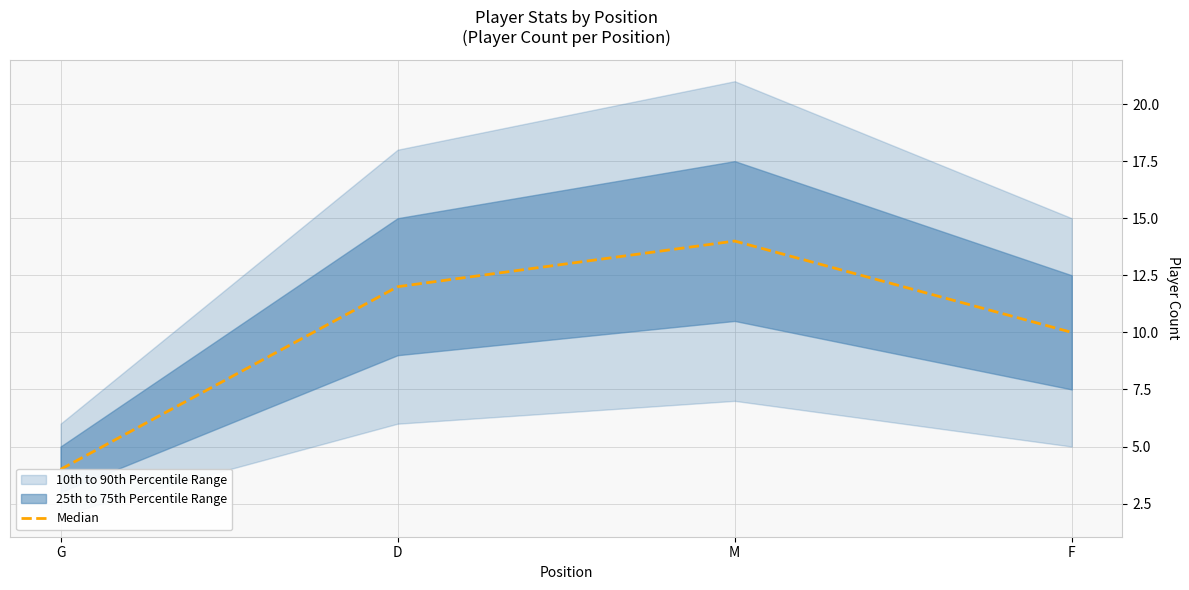

Which category has the lowest value across all series?

G